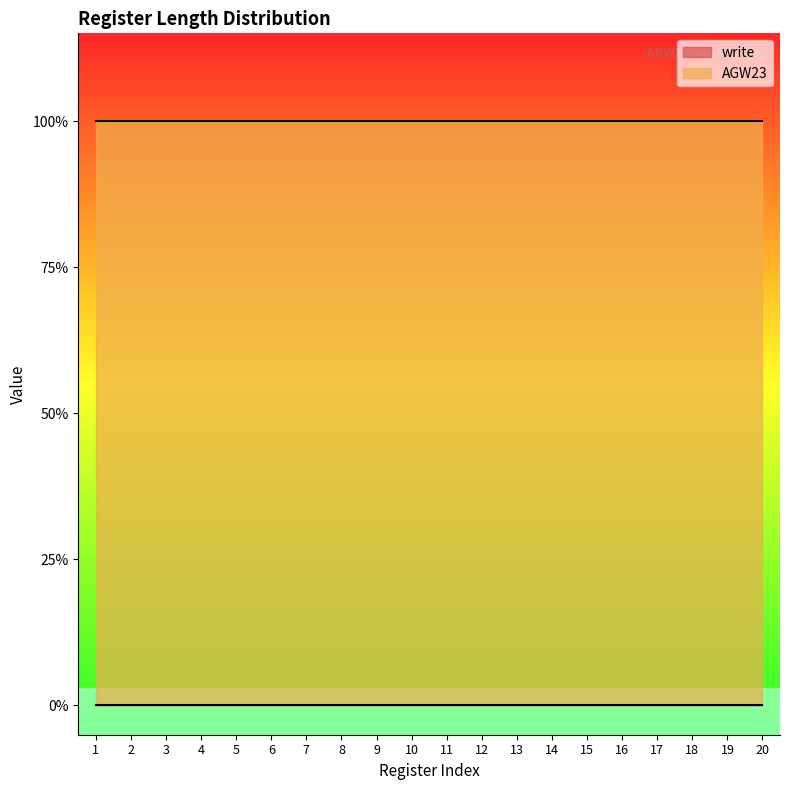

Which has a higher value, 13 or 14?

13